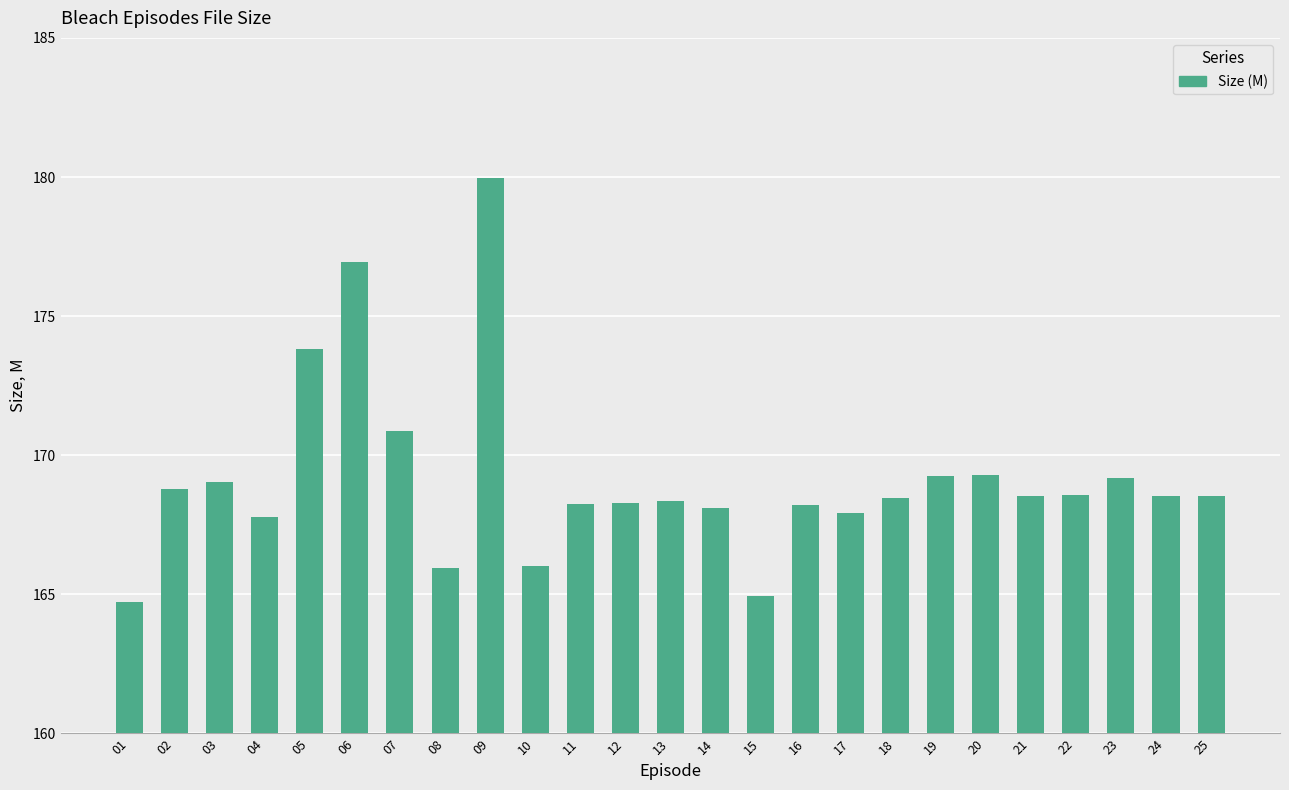

What is the average value?

169.1